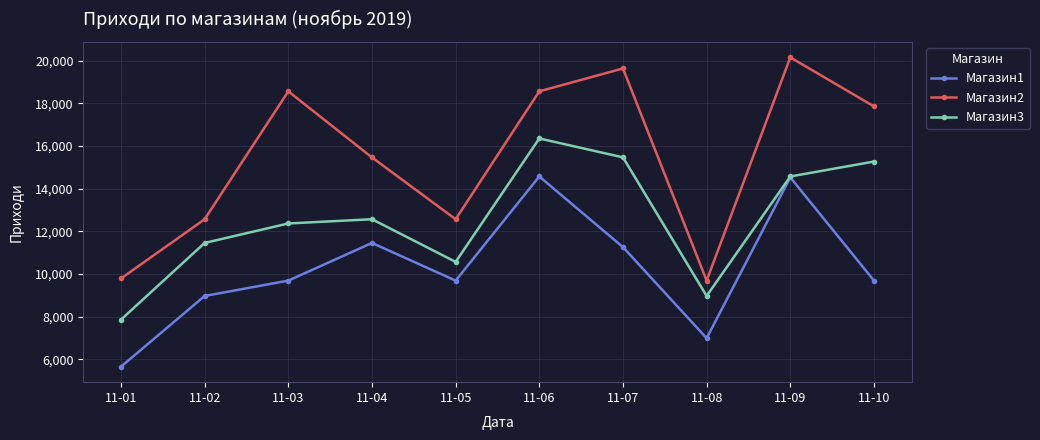

List the series in order of their peak value, highest first.

Магазин2, Магазин3, Магазин1